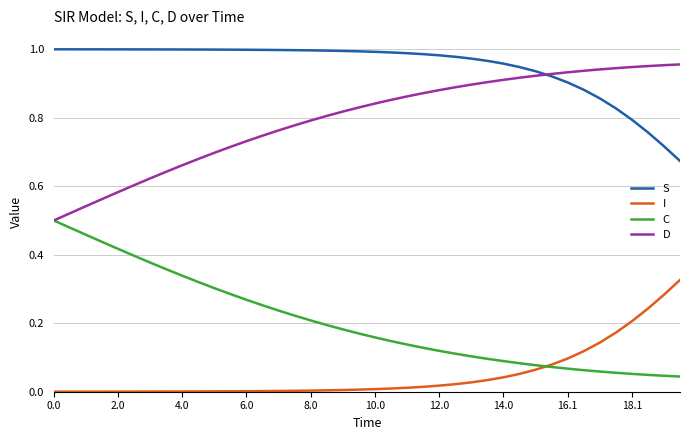

List the series in order of their overall mean, lowest first.

I, C, D, S